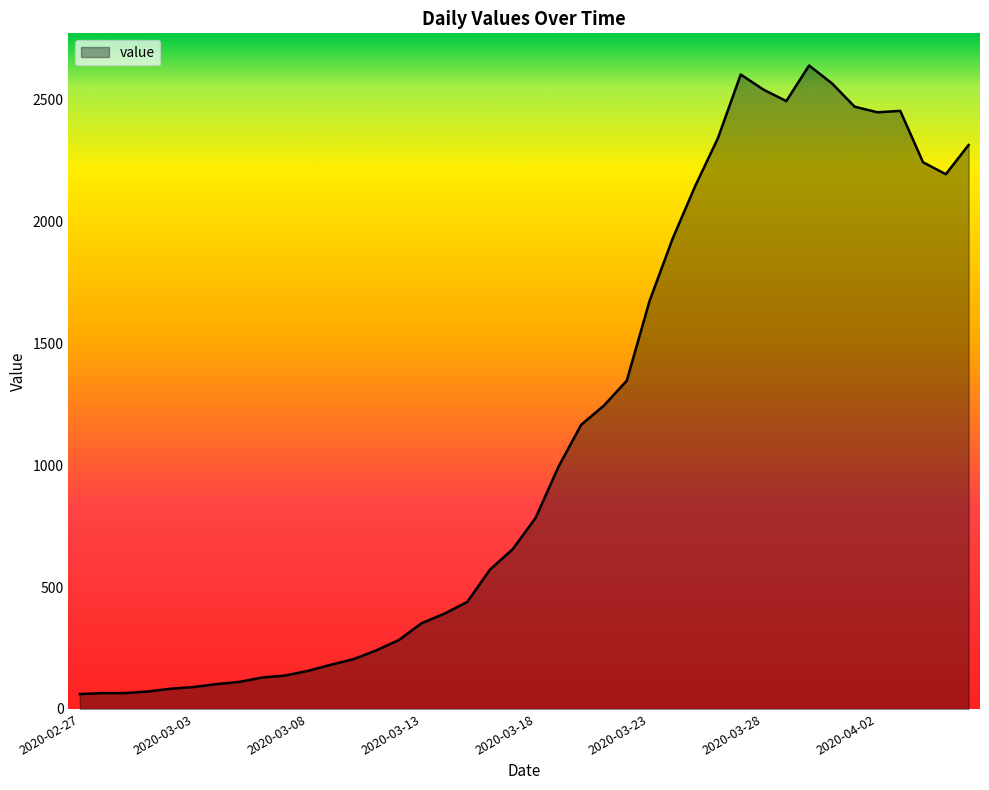

What is the greatest value displayed?

2640